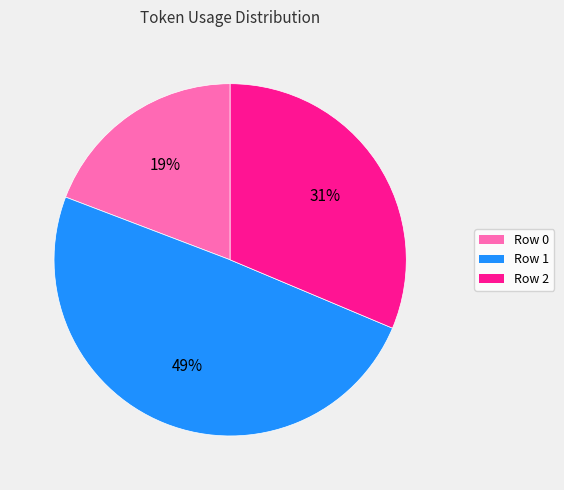

To the nearest percent, what is the difference between the largest and smallest slice percentages?

30%